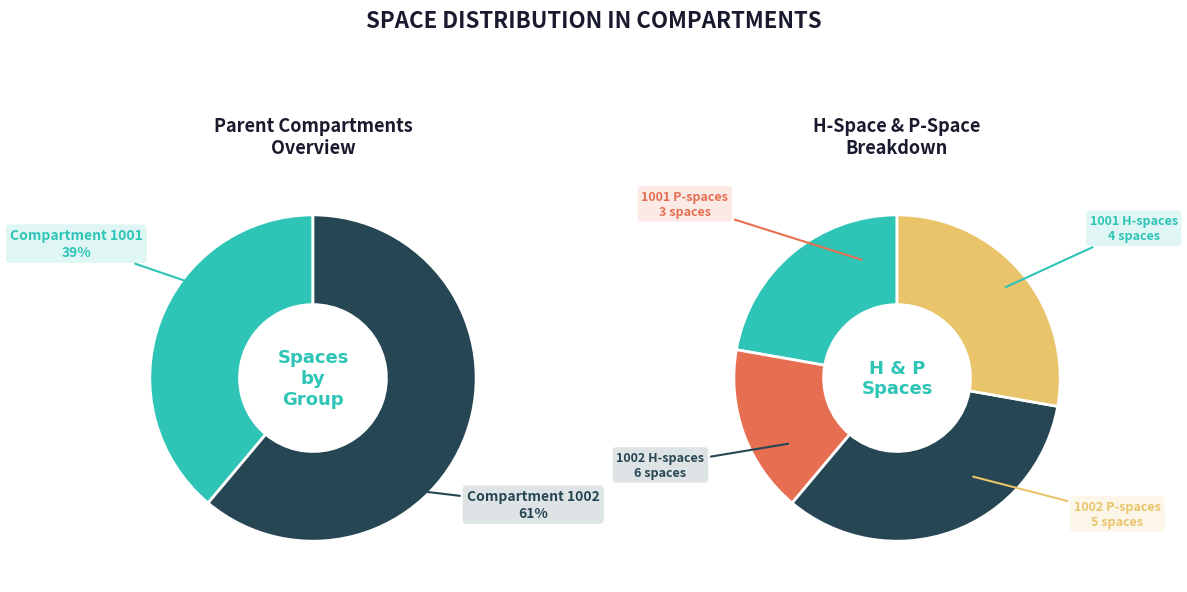

To the nearest percent, what is the difference between the largest and smallest slice percentages?

22%